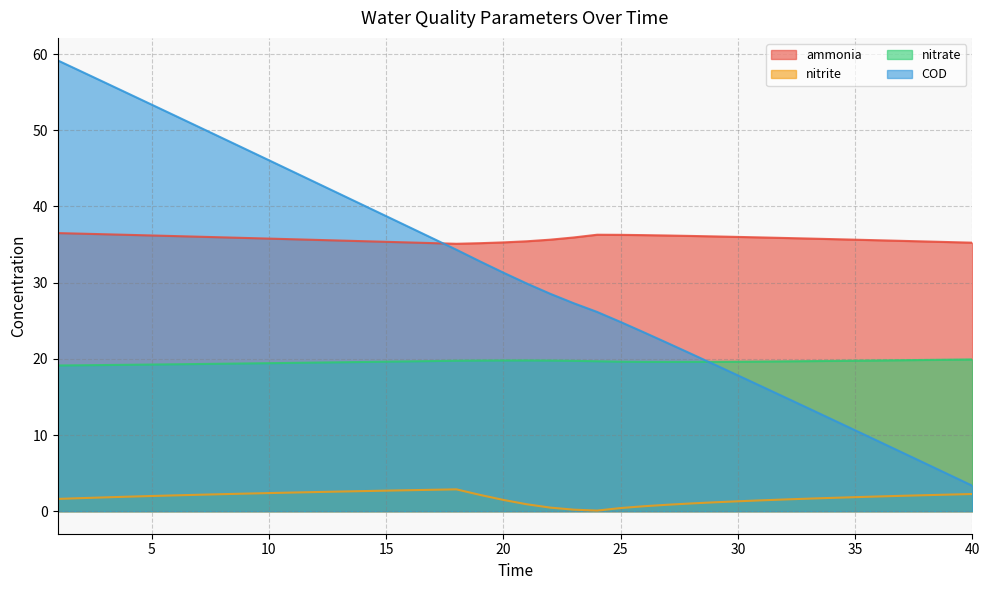

Is it true that ammonia equals 36.4 at 3?

True